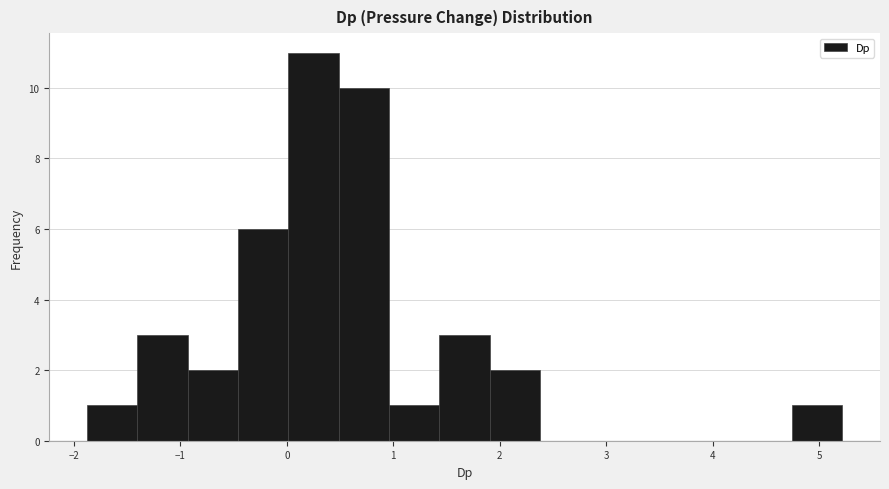

Which range on the x-axis has the tallest bar?

0.0 to 0.5